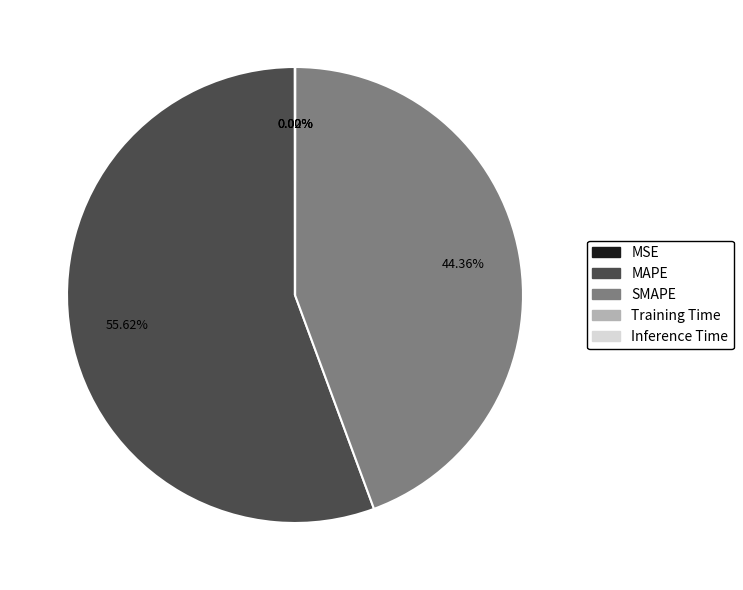

What is the largest slice in the pie chart?

MAPE